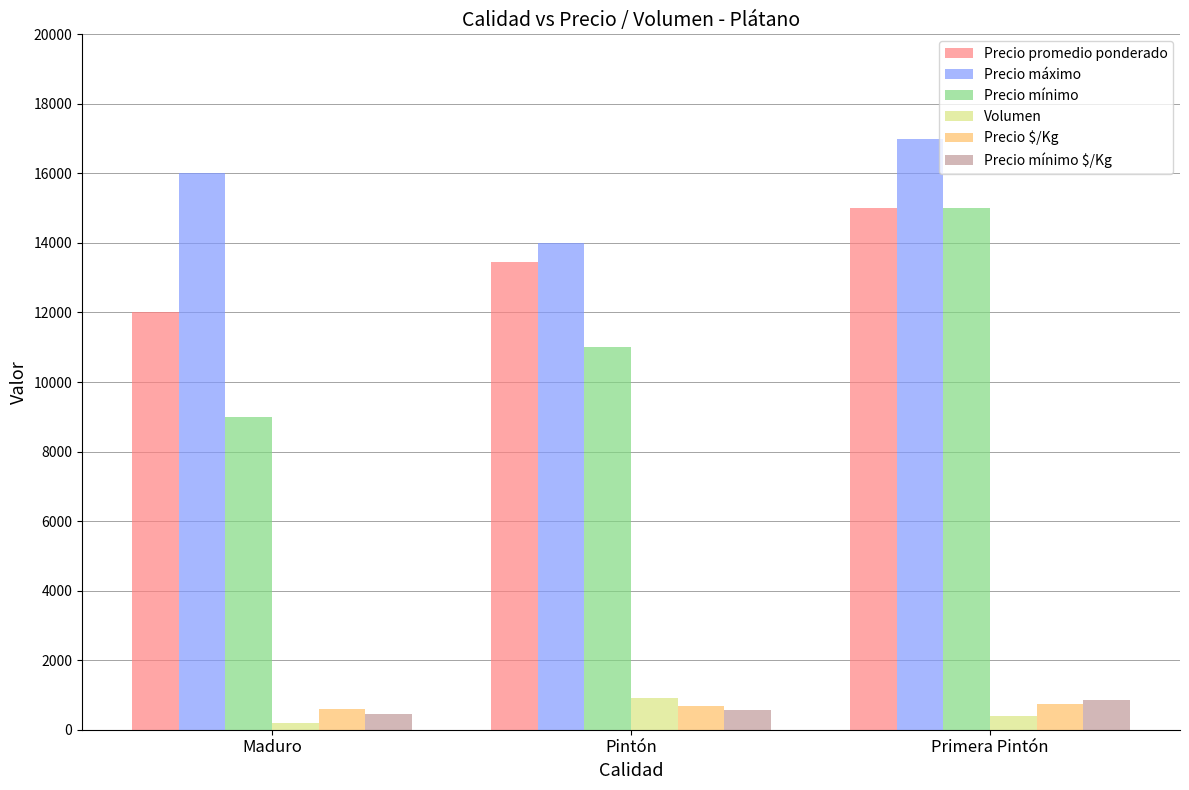

What is the greatest value displayed?

17000